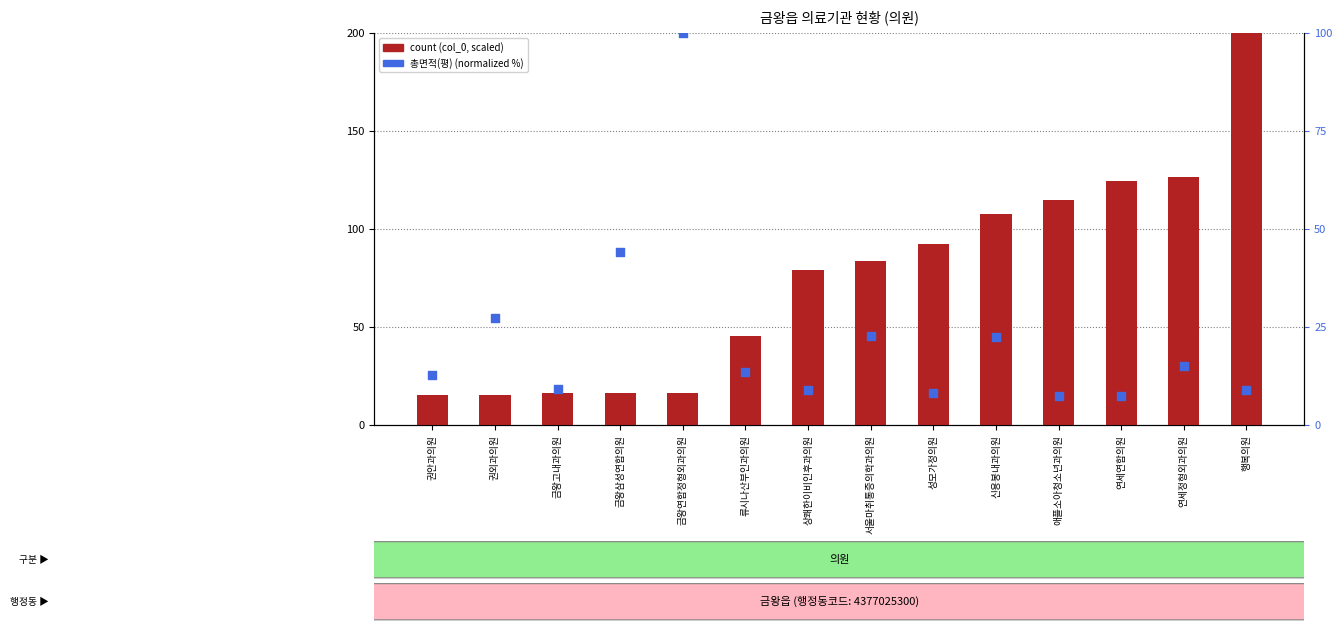

Which series reaches the minimum Y coordinate?

총면적(평) (normalized)